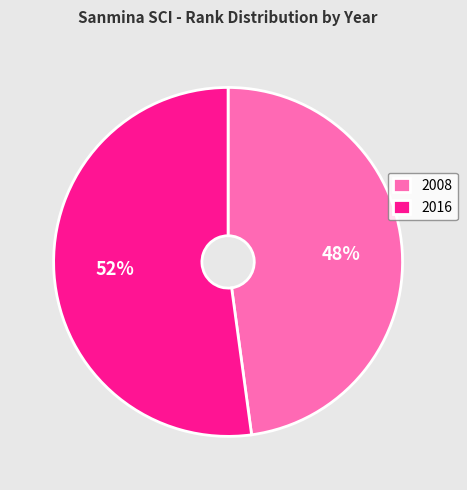

What is the majority slice?

2016